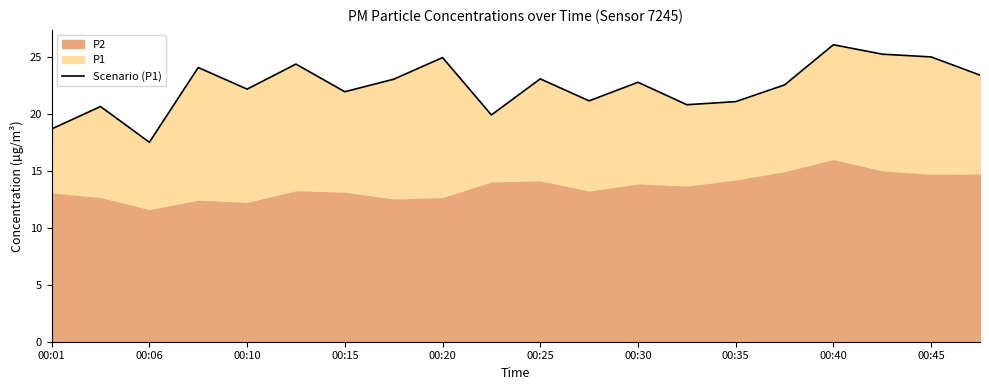

The value at 00:40 is 26.1. True or false?

True